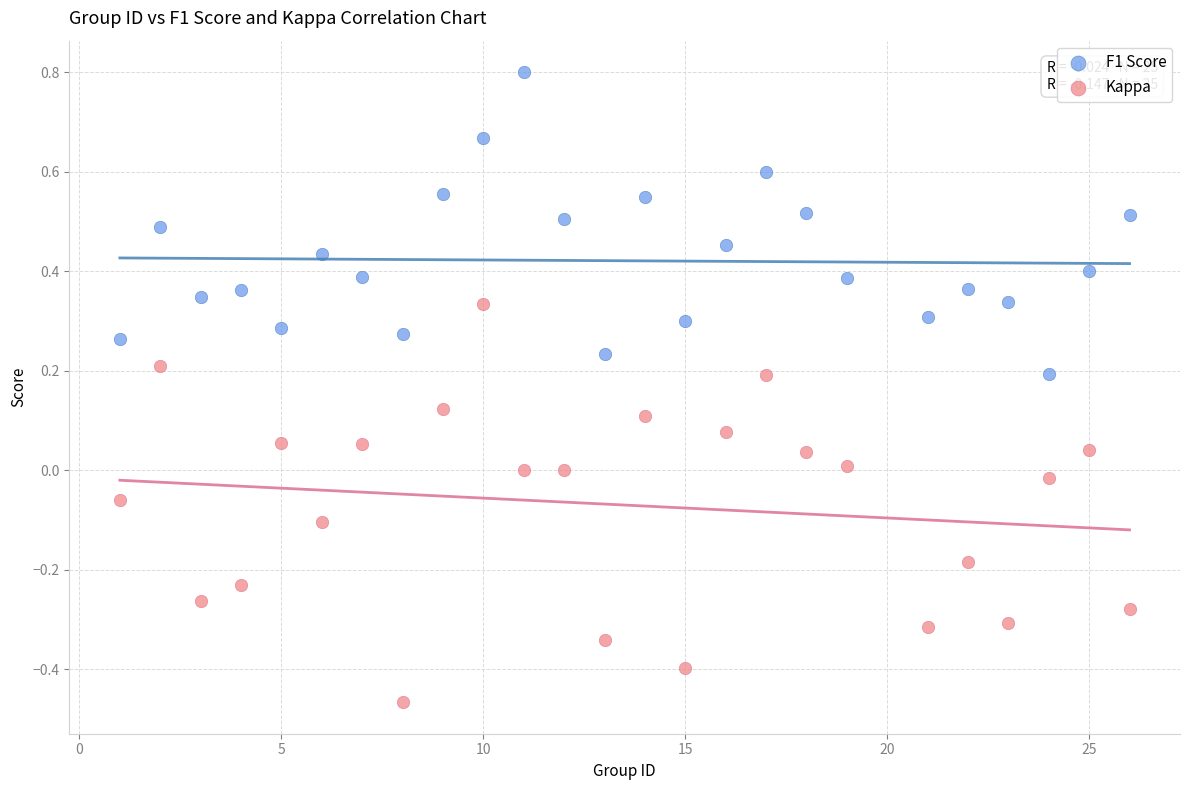

Which series contains the highest Y value?

F1 Score